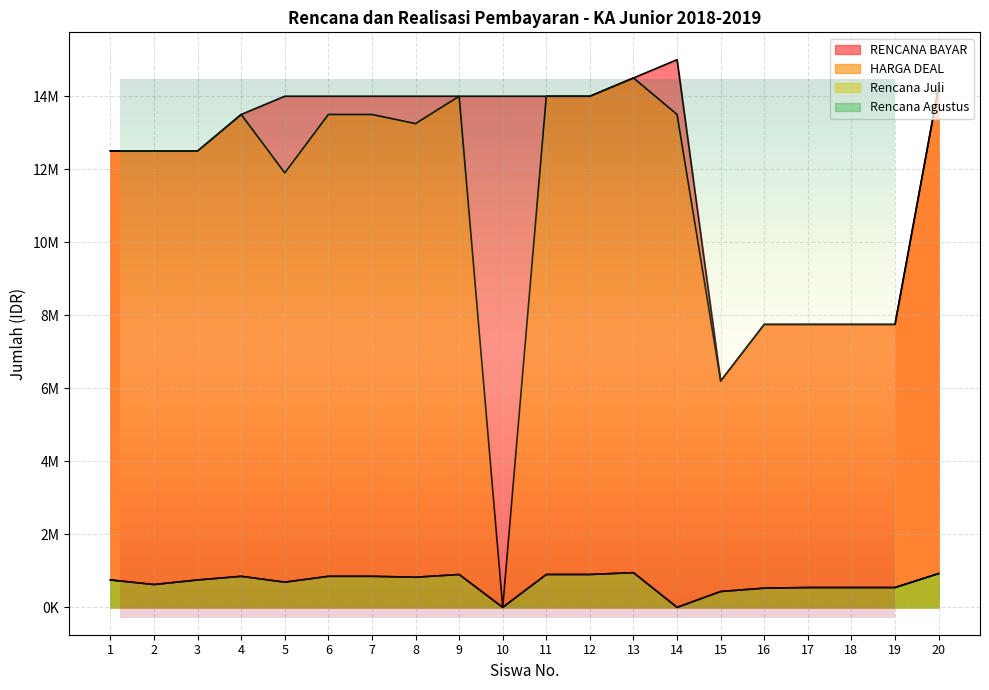

What is the average value of the Rencana Juli series?

667575